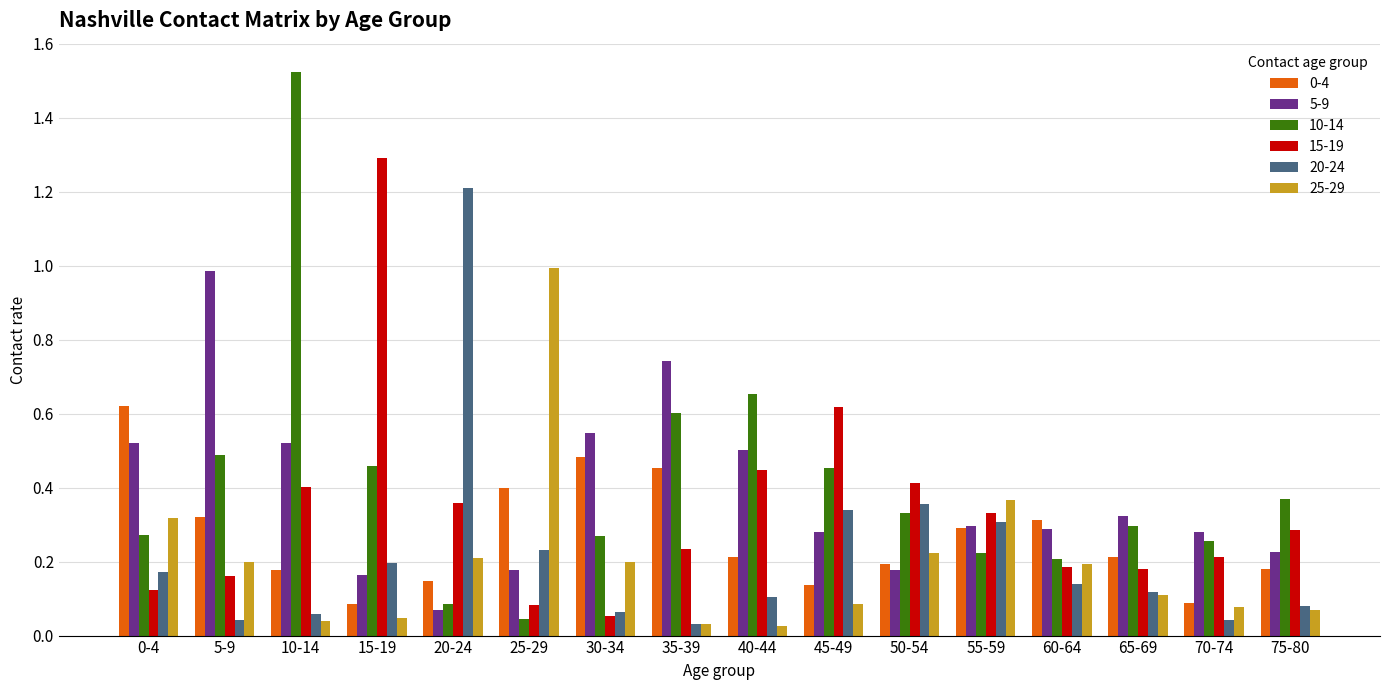

Which series has the widest spread of values?

10-14